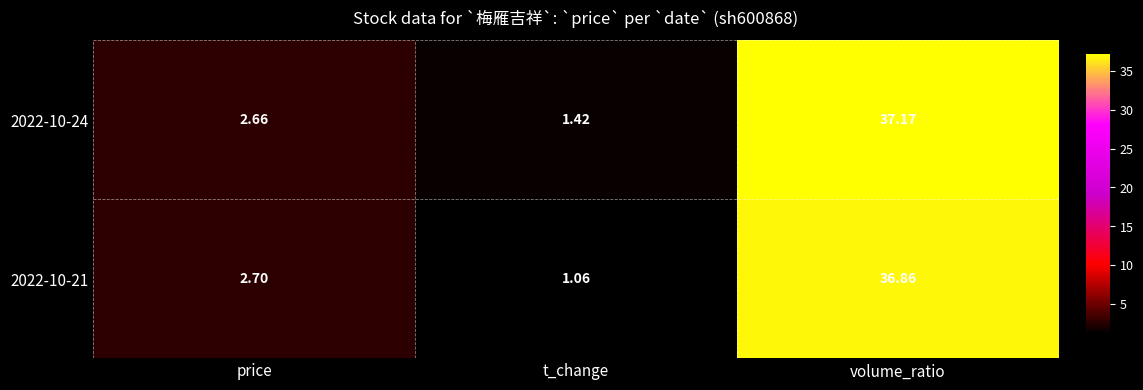

Where is 2022-10-24 nearest to the value 19?

price